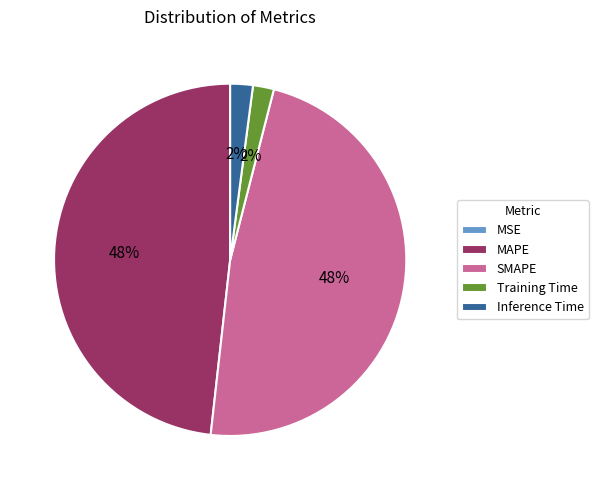

To the nearest percent, what portion does MAPE represent?

48%